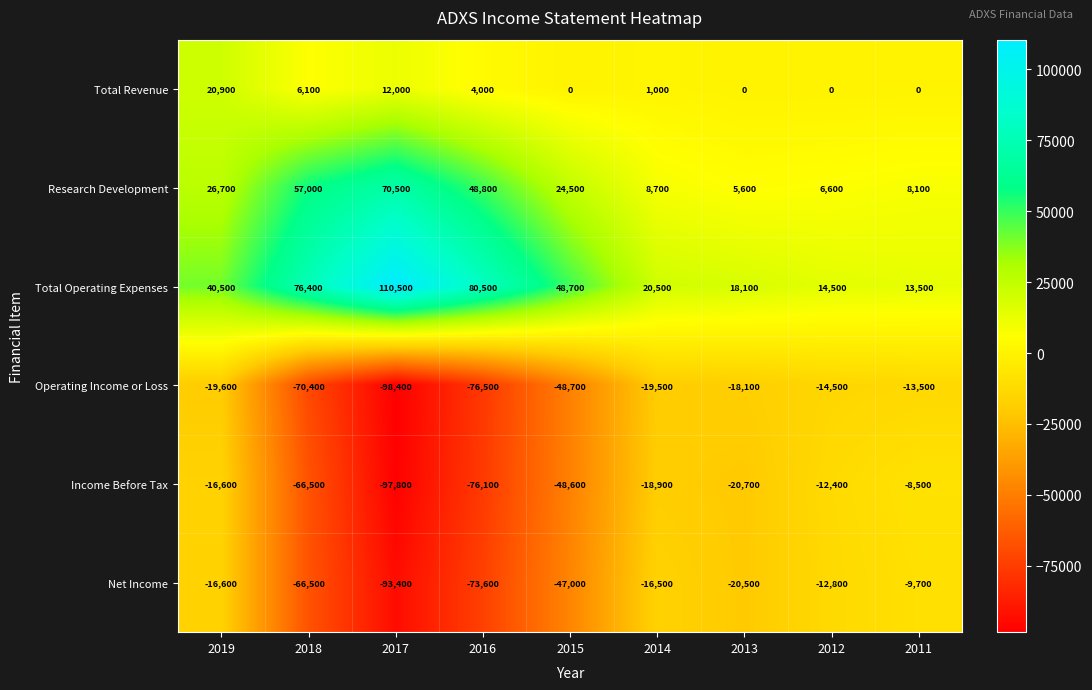

How many data points in Net Income are above -20500?

4